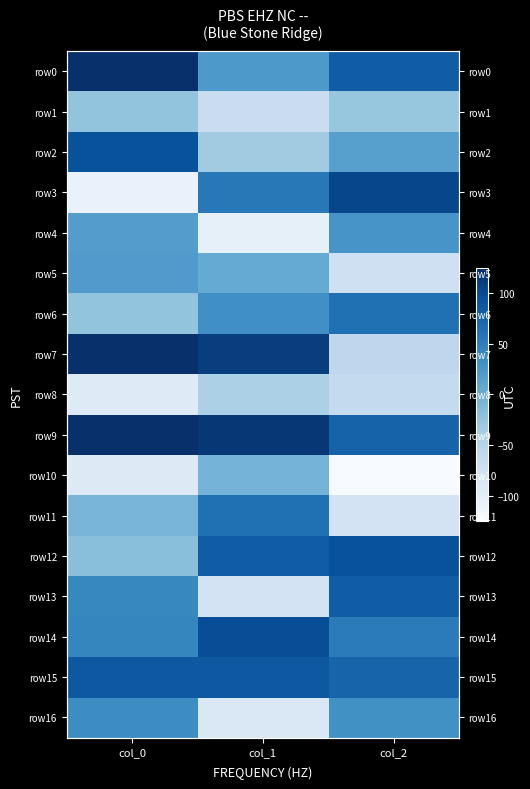

Where does the row12 series first go above 82?

col_2